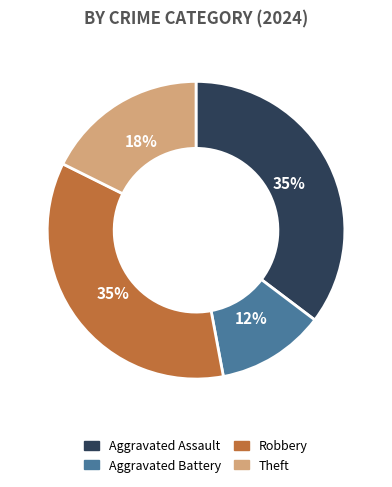

True or false: Theft accounts for 30% of the total.

False